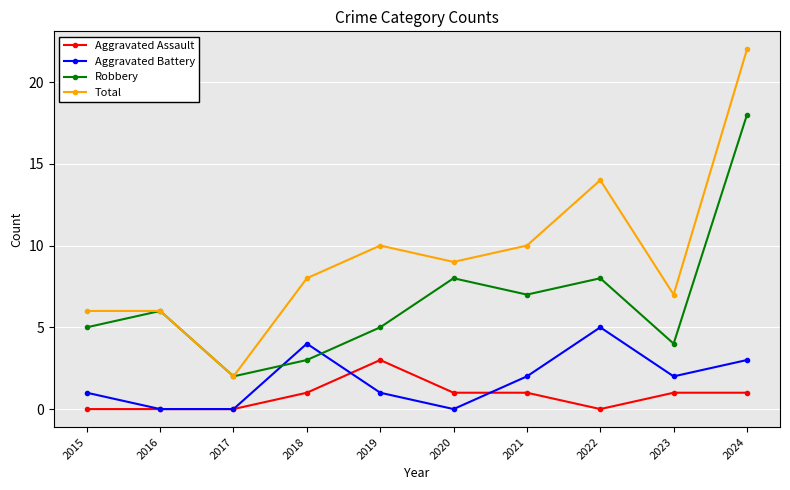

Rank the series at 2024 from highest to lowest value.

Total, Robbery, Aggravated Battery, Aggravated Assault